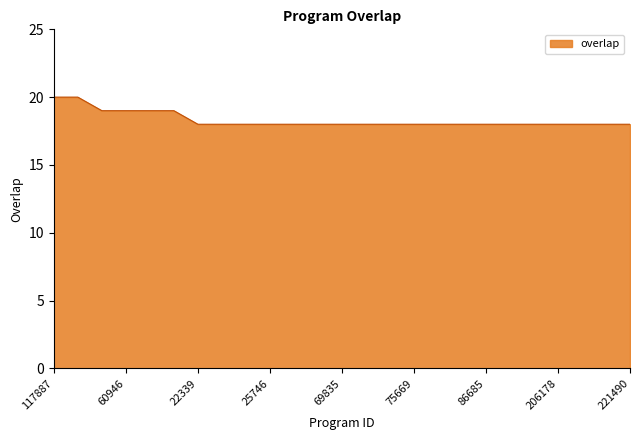

How many lines are shown in the chart?

1